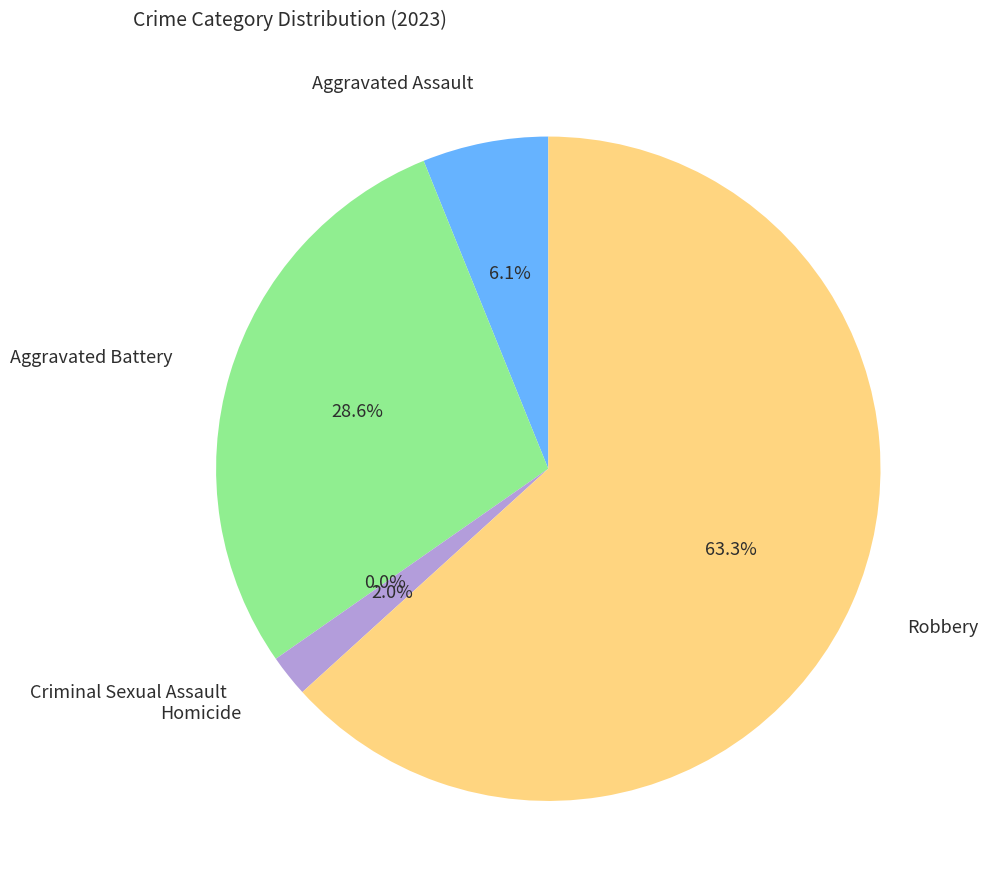

Which slice is the largest?

Robbery